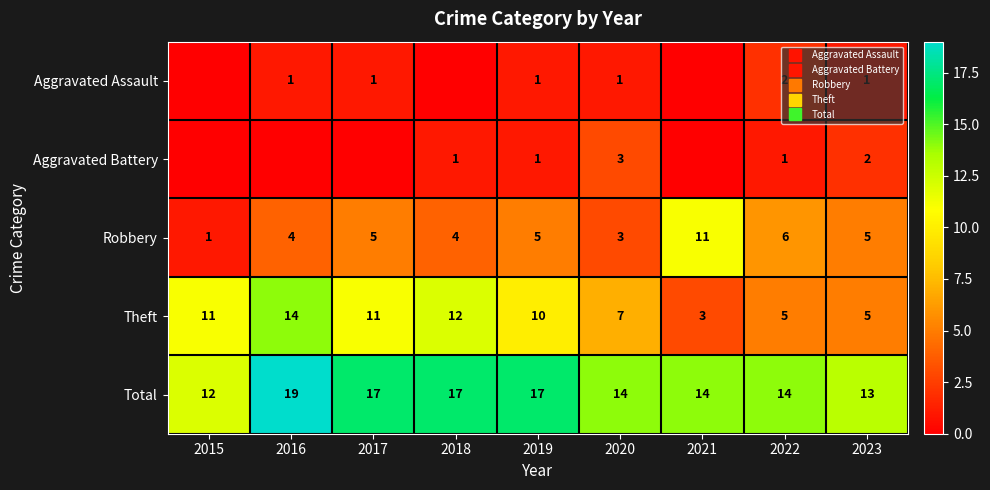

At how many categories does at least one series exceed 13?

7